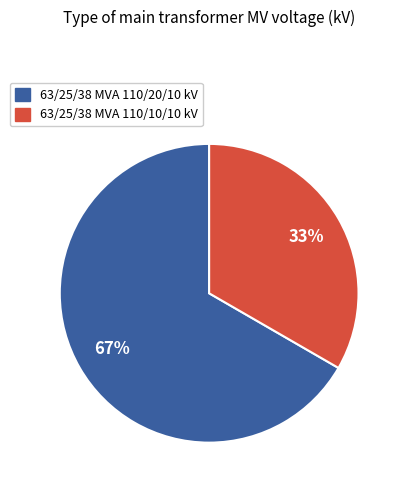

Which has a higher value, 63/25/38 MVA 110/10/10 kV or 63/25/38 MVA 110/20/10 kV?

63/25/38 MVA 110/20/10 kV